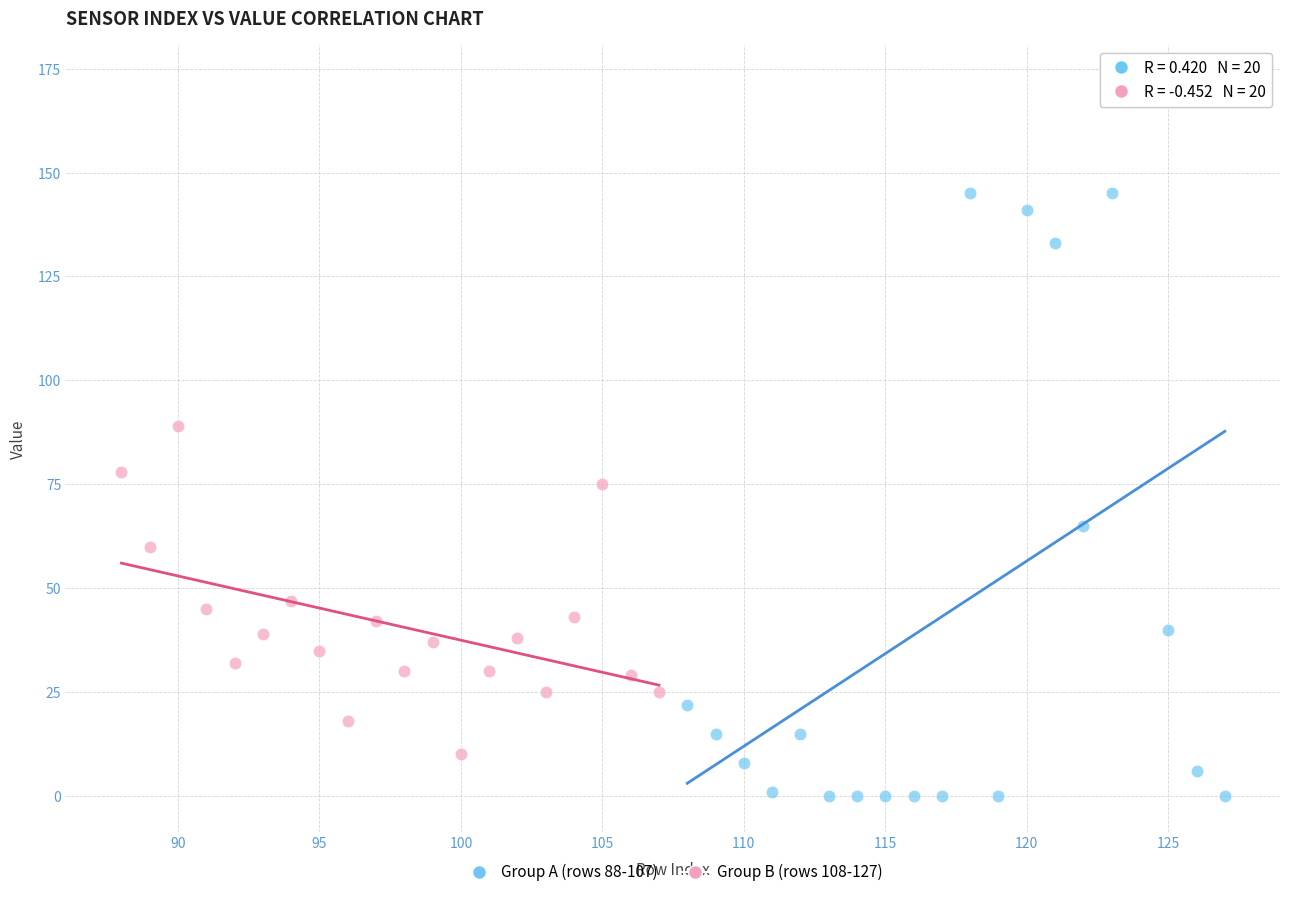

Which series has the widest spread of Y values?

Group A (rows 88-107)